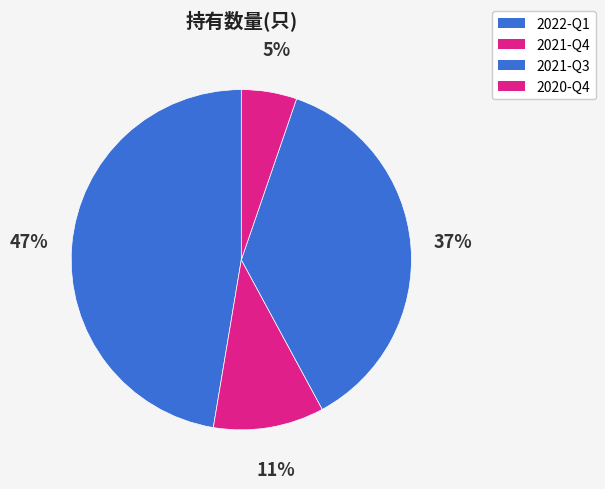

Which slice is the largest?

2022-Q1